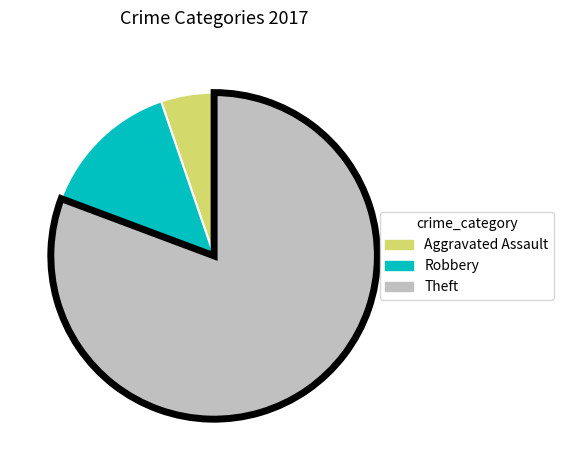

Does Theft account for over 50% of the chart?

Yes